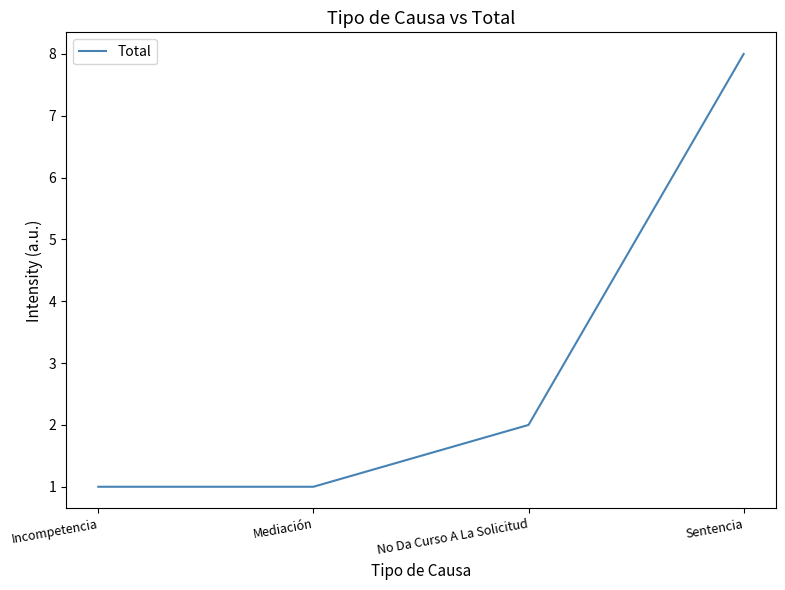

What position from the left is Sentencia?

4